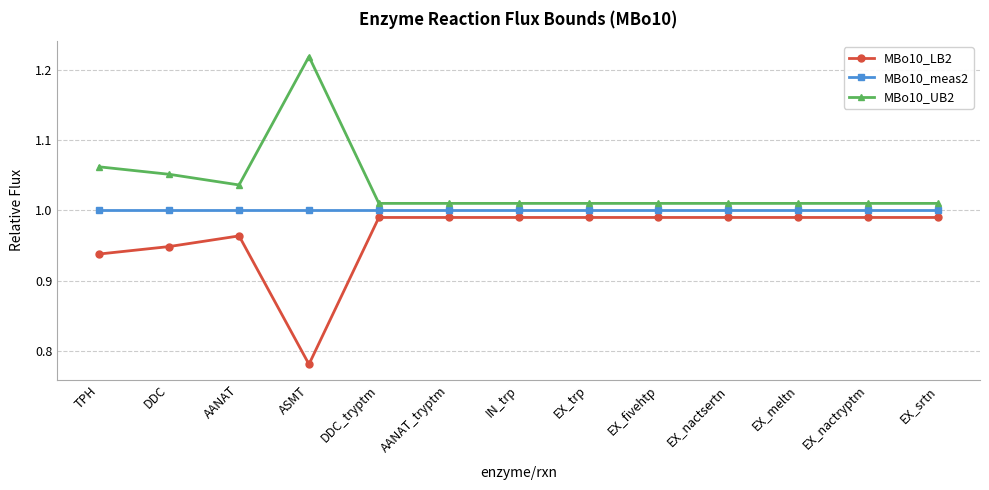

What is the difference between the highest and lowest values at ASMT?

0.4